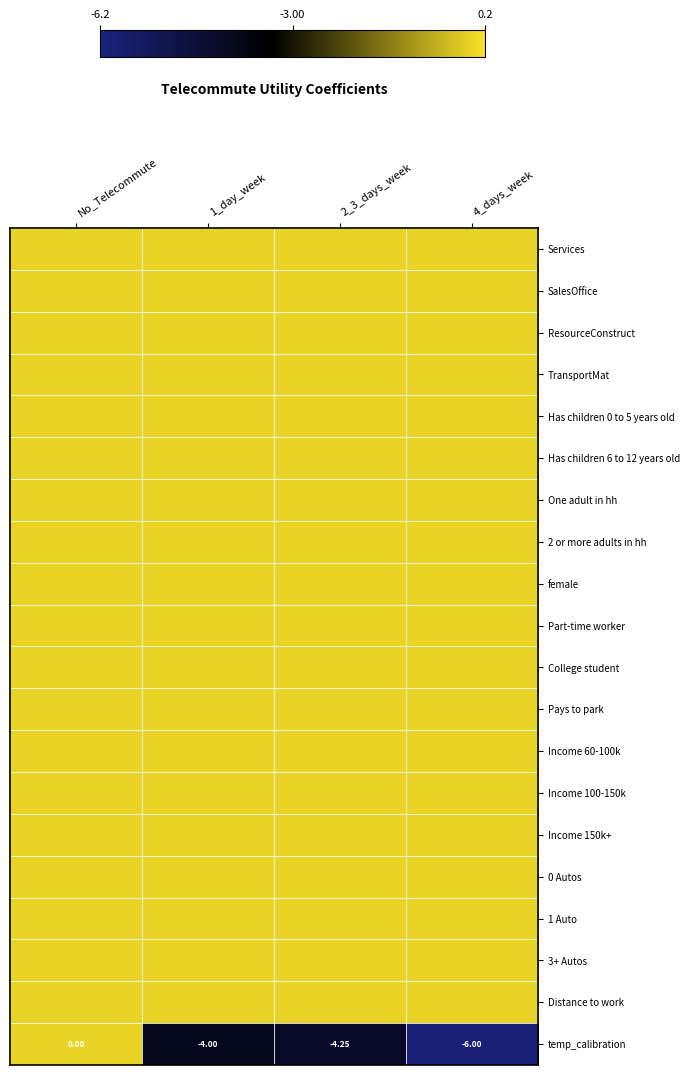

How many values in temp_calibration are below zero?

3